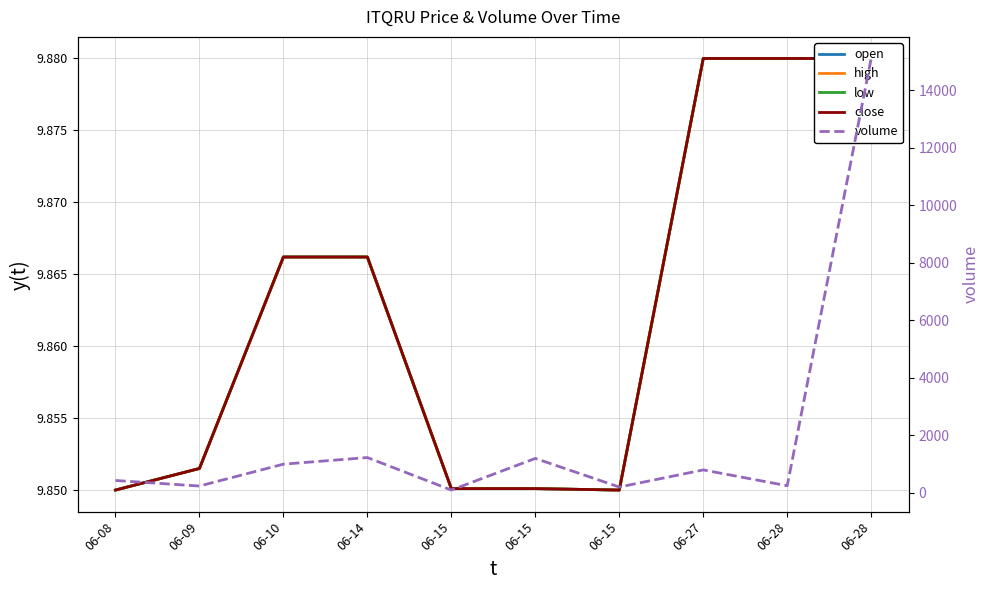

What is the difference between the volume values at 06-28 and 06-15?

45.0